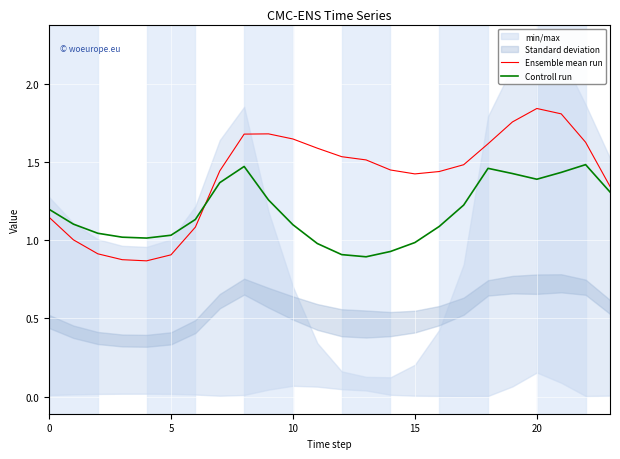

What is the label of the 12th point from the left?

11